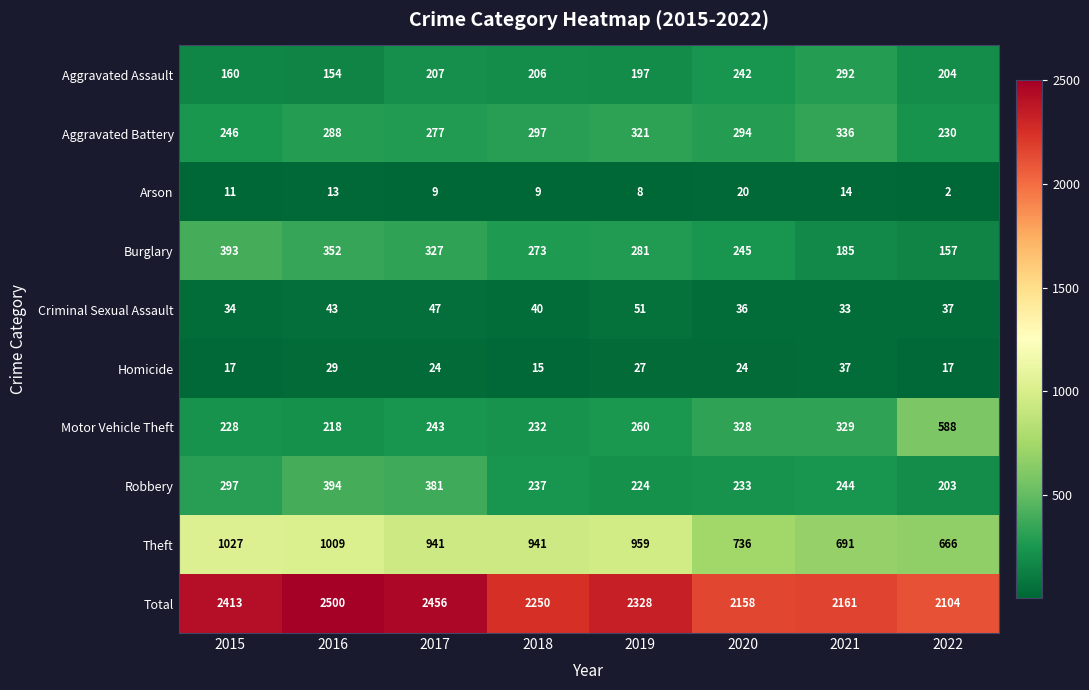

Rank the series by their maximum value, from lowest to highest.

Arson, Homicide, Criminal Sexual Assault, Aggravated Assault, Aggravated Battery, Burglary, Robbery, Motor Vehicle Theft, Theft, Total